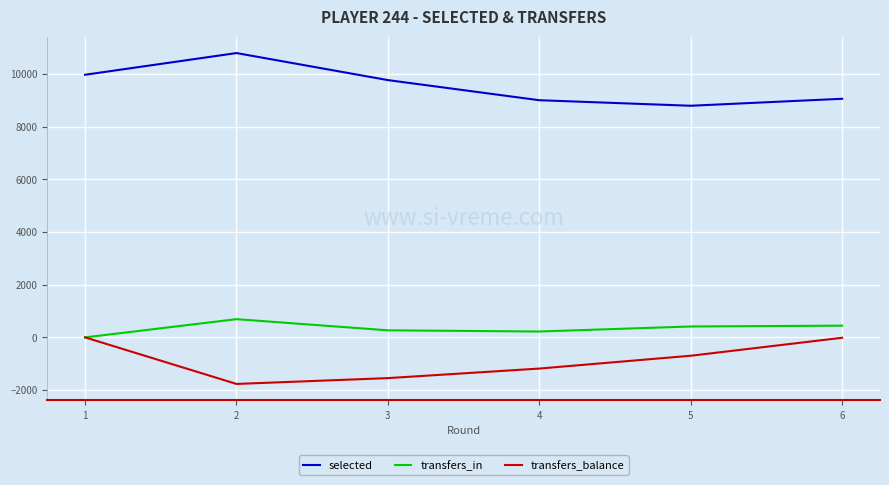

True or false: selected and transfers_in cross at least once.

False